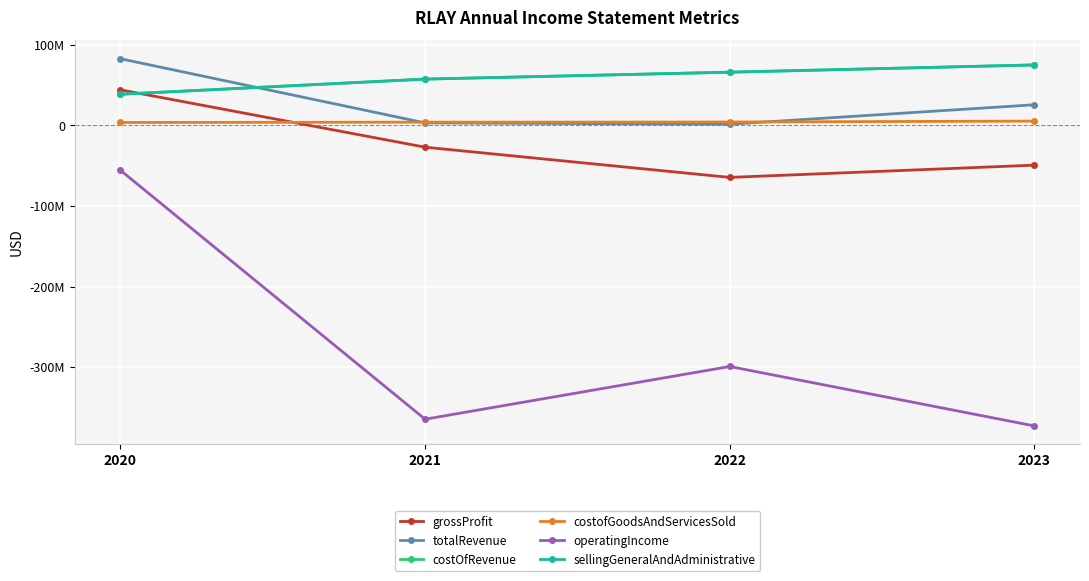

Reading right to left, list all the values displayed in this chart.

grossProfit: -49404000	-64597000	-27096000	44066000
totalRevenue: 25546000	1381000	3029000	82654000
costOfRevenue: 74950000	65978000	57386000	38588000
costofGoodsAndServicesSold: 5269000	4130000	3925000	3549000
operatingIncome: -373000000	-299275000	-364698000	-55796000
sellingGeneralAndAdministrative: 74950000	65978000	57386000	38588000